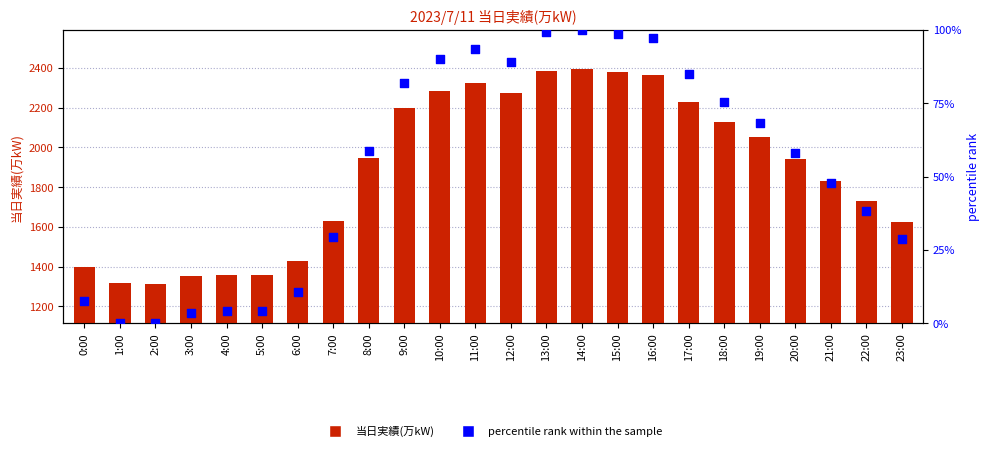

At how many categories does at least one series exceed 1542?

17